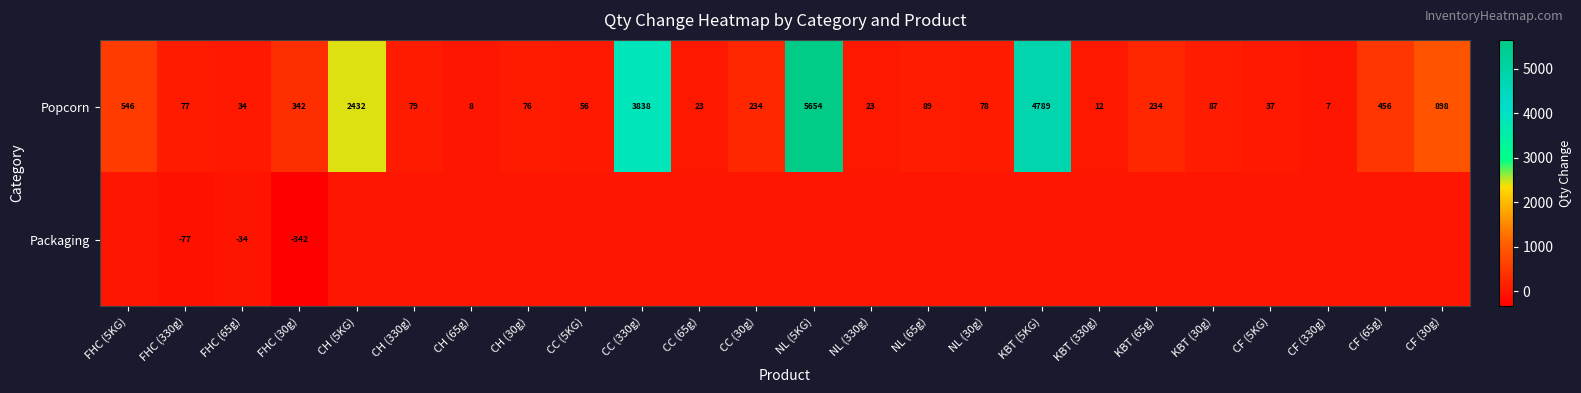

True or false: Popcorn has a value of 77 at FHC (330g).

True